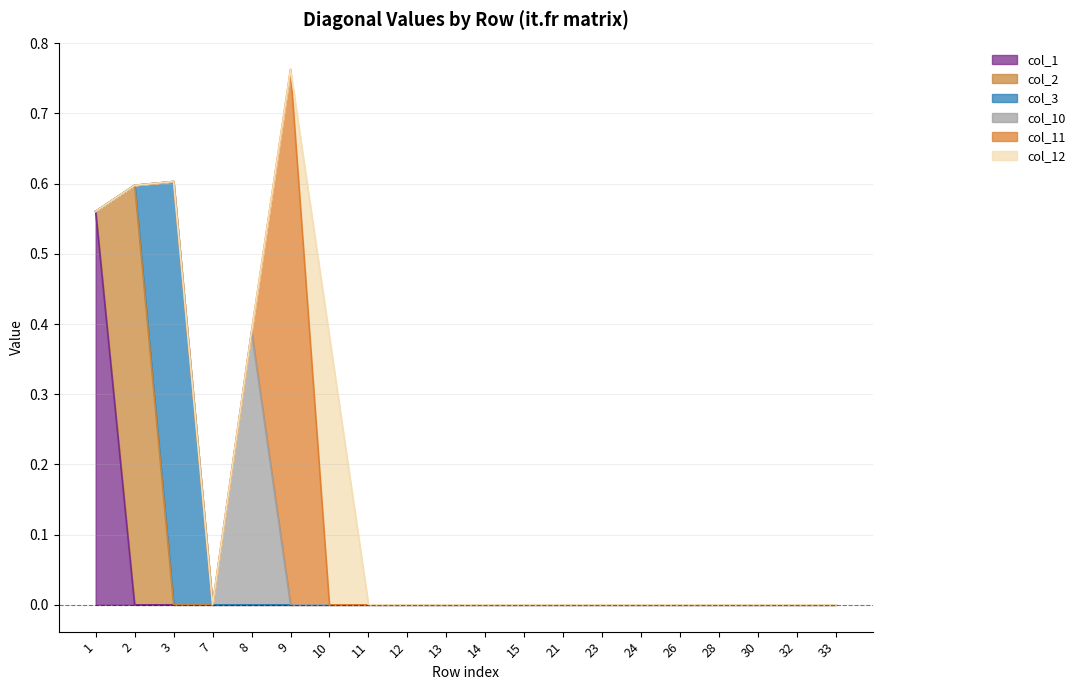

List the labels in order of col_10 value, largest first.

8, 1, 2, 3, 7, 9, 10, 11, 12, 13, 14, 15, 21, 23, 24, 26, 28, 30, 32, 33